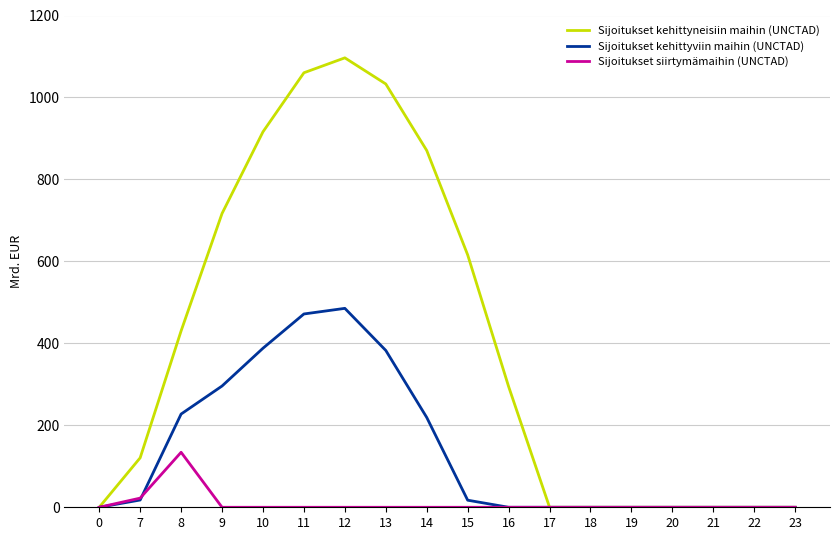

At which label is Sijoitukset siirtymämaihin (UNCTAD) closest to 67?

7